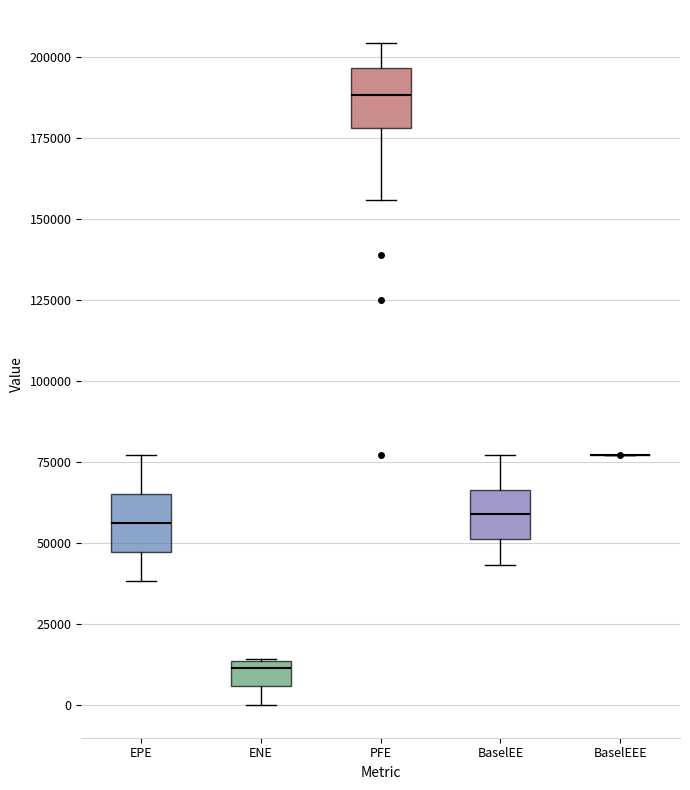

Reading left to right, transcribe this box plot: for each box, give where its median line is, the range the box spans, and where its two whiskers end, as read against the y-axis. The values are not printed on the chart, so give them approximately, as read against the axis.

EPE: median 55000, box 45000 to 65000, whiskers 40000 to 75000
ENE: median 10000, box 5000 to 15000, whiskers 0 to 15000
PFE: median 190000, box 180000 to 195000, whiskers 155000 to 205000
BaselEE: median 60000, box 50000 to 65000, whiskers 45000 to 75000
BaselEEE: box collapsed to a line at 75000, whiskers 75000 to 75000